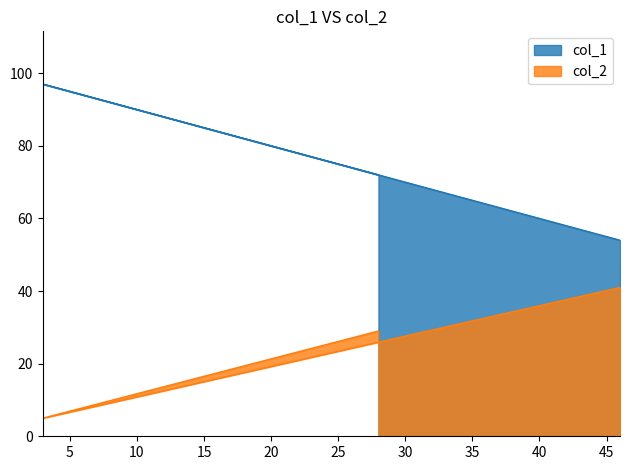

How many values in the col_2 series exceed 29?

1